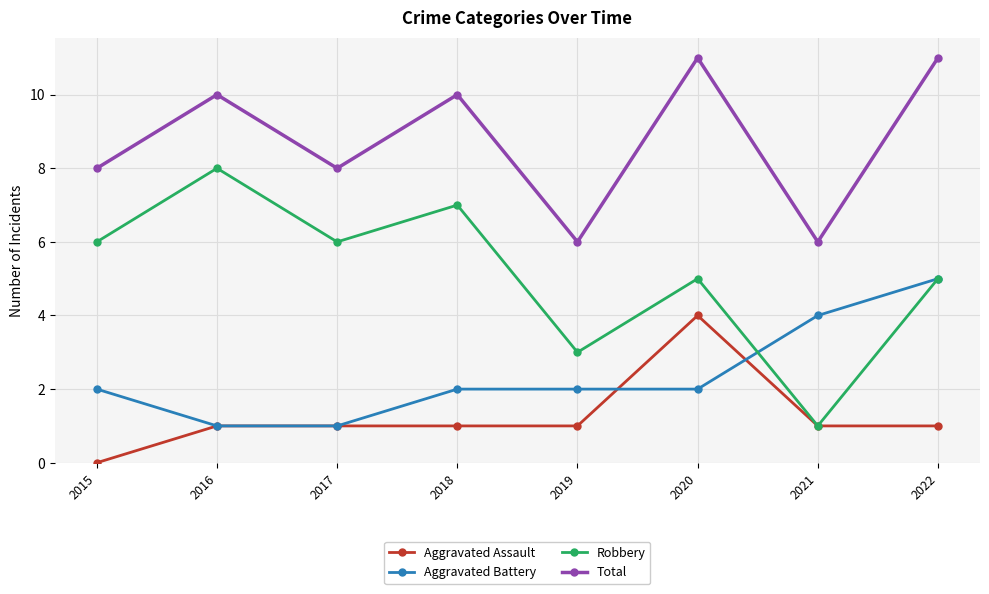

How many values in the Total series are below 10?

4